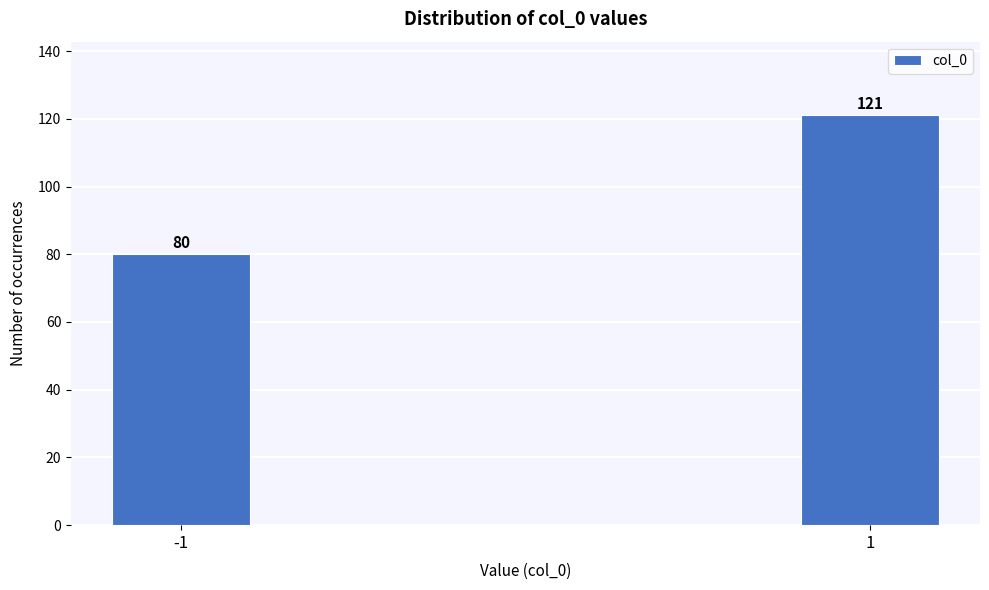

Reading right to left, extract all data points from this chart.

1=121	-1=80